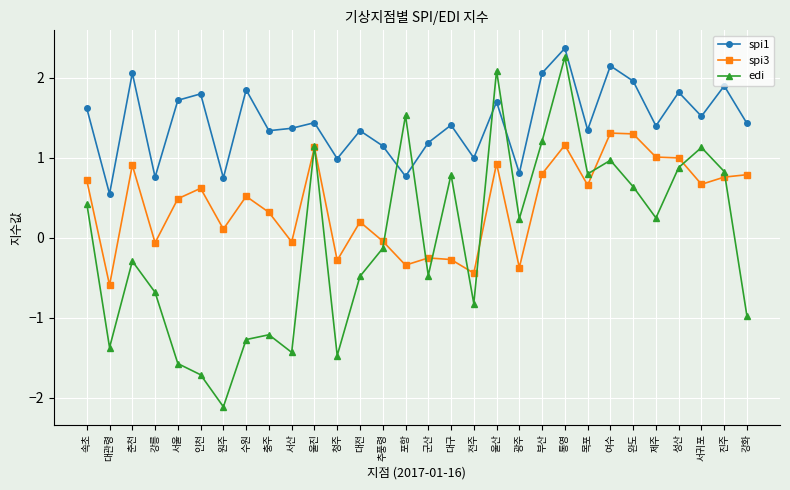

Which series has the largest range (max minus min)?

edi